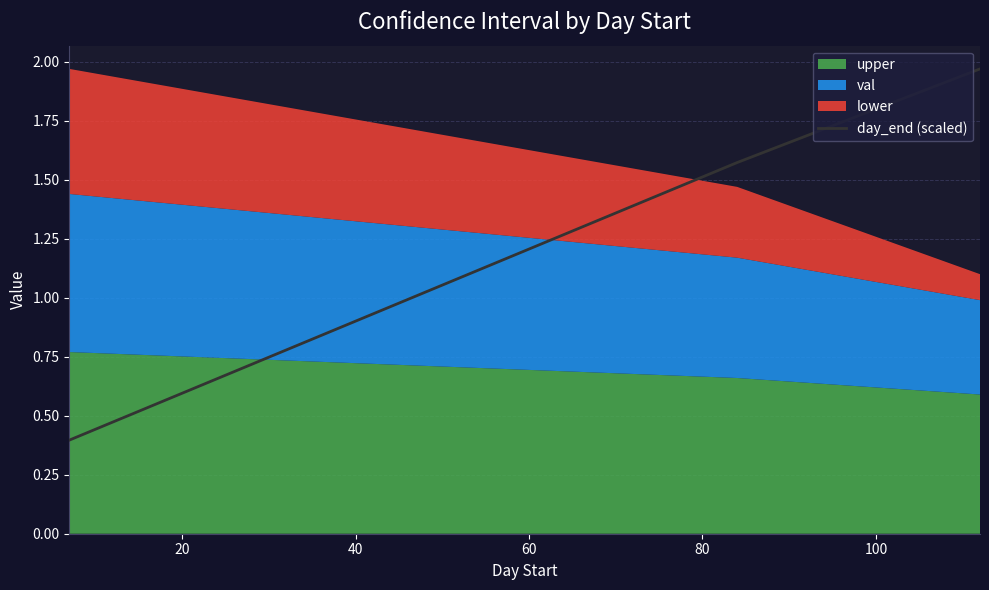

What is the minimum value for day_end (scaled)?

0.4